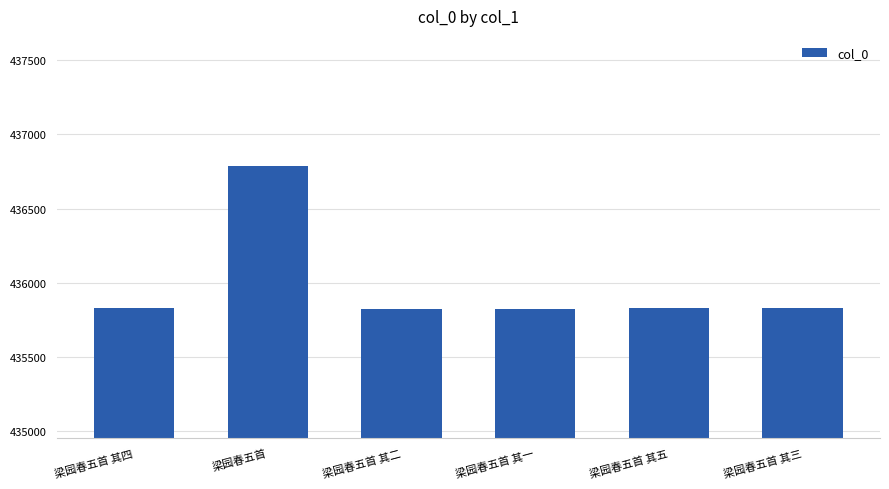

What position from the left is 梁园春五首?

2